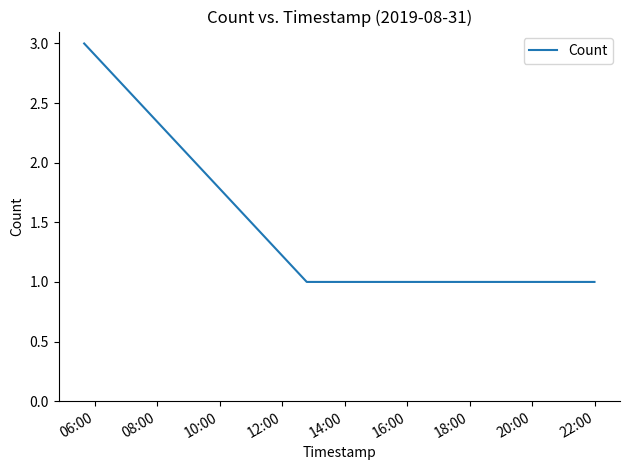

What is the minimum value shown in the chart?

1